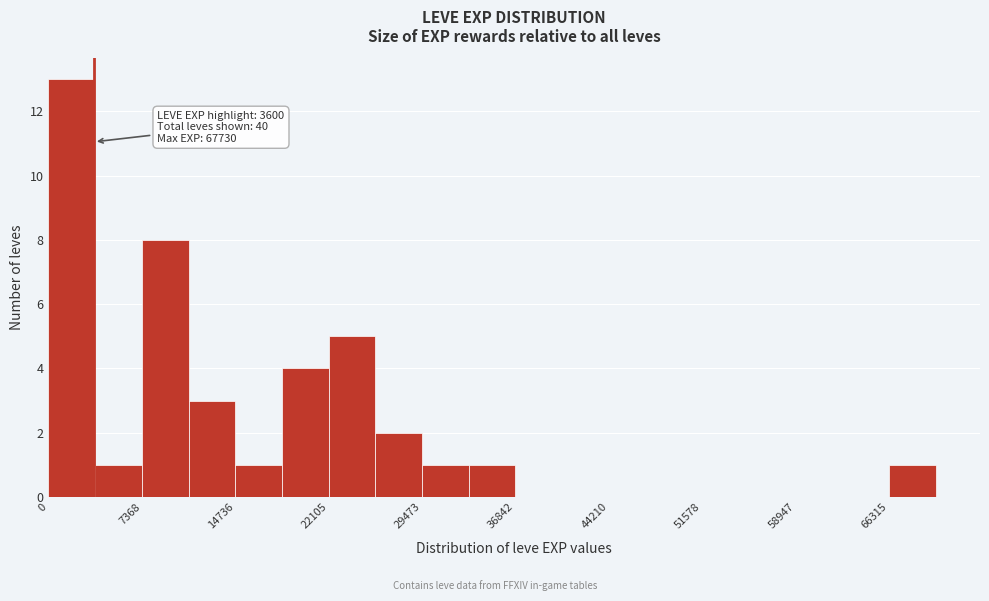

Read against the x-axis, roughly where is the centre of the tallest bar?

2000